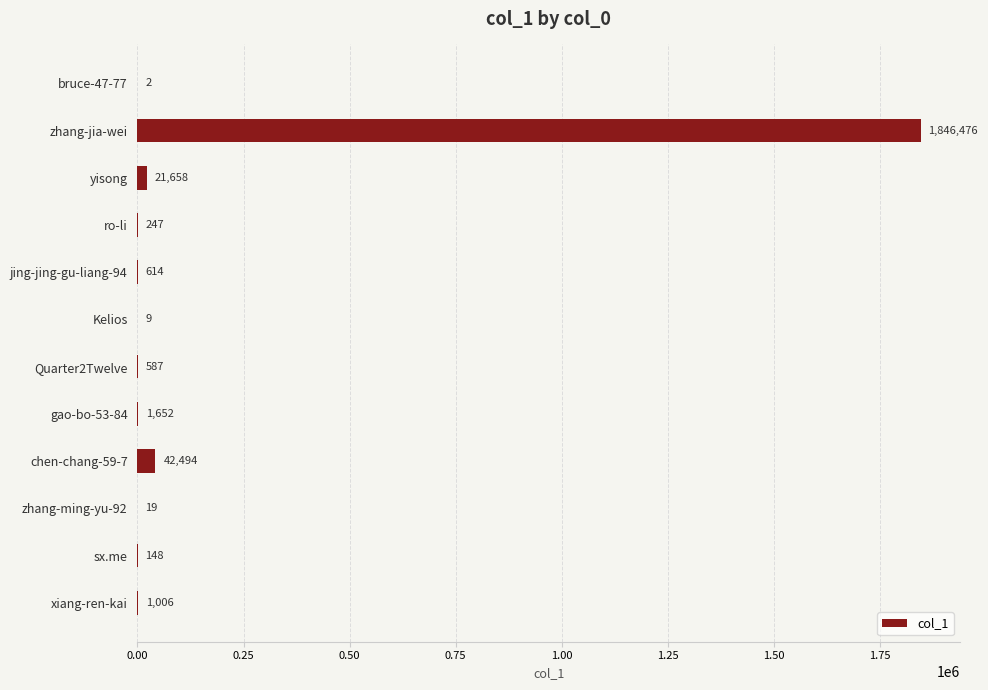

What is the average value?

159576